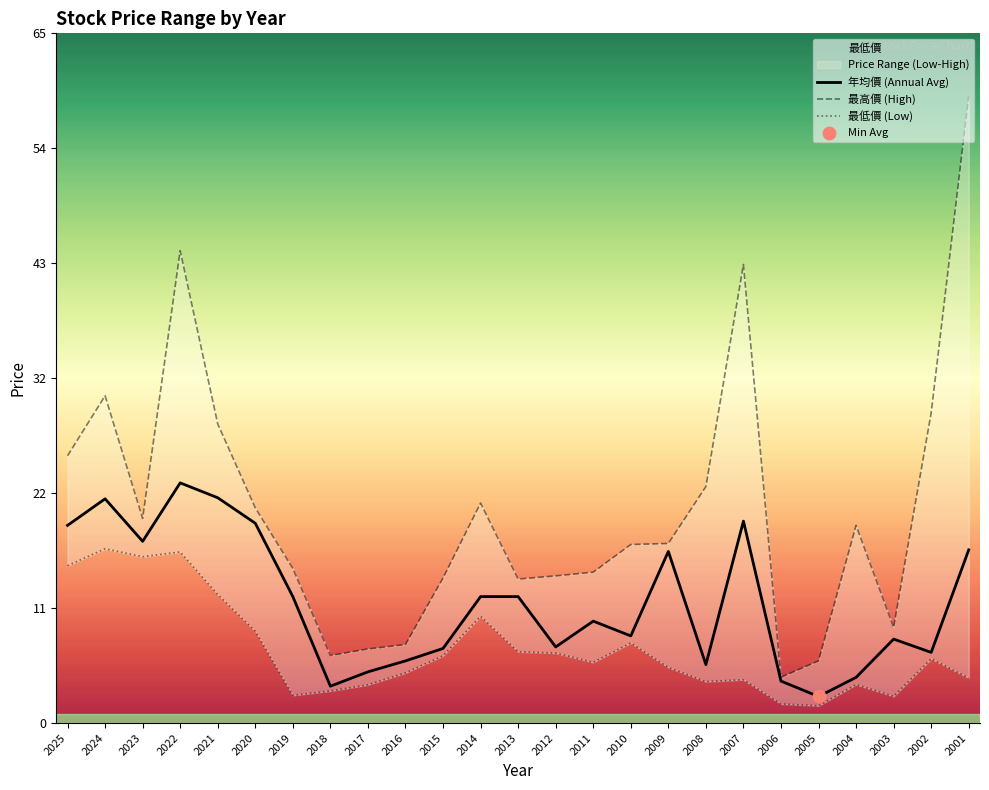

Which series has the largest total across all categories?

最高價